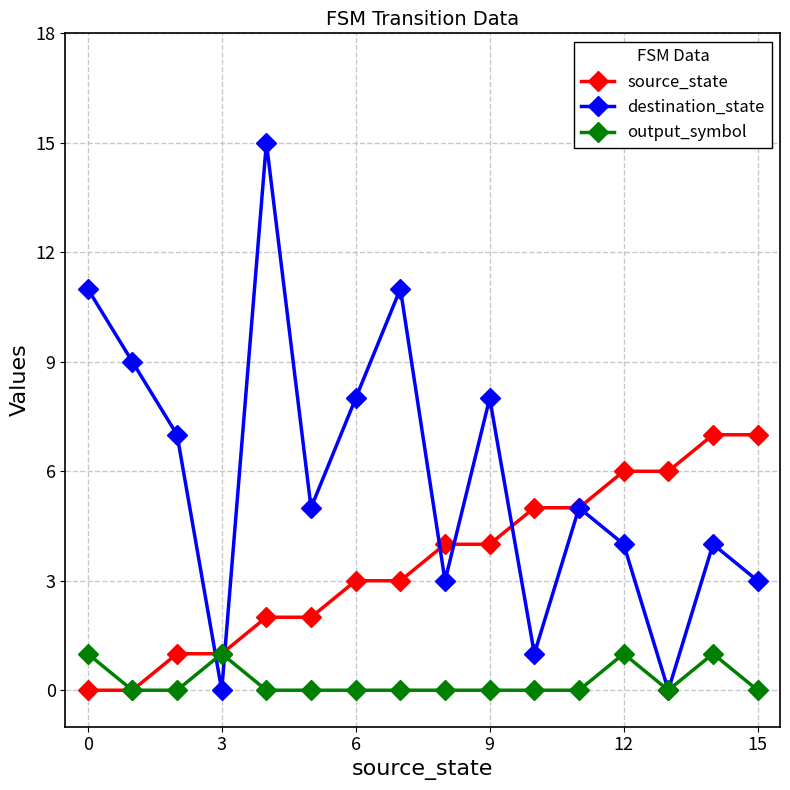

At how many categories does at least one series exceed 3?

15